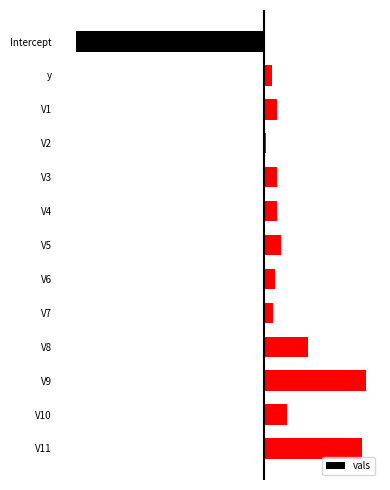

Are the bars horizontal?

Yes